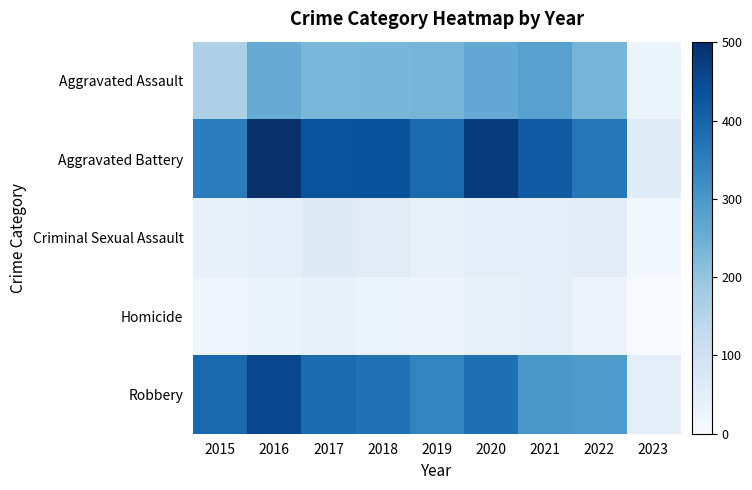

Count the number of categories in the chart.

9